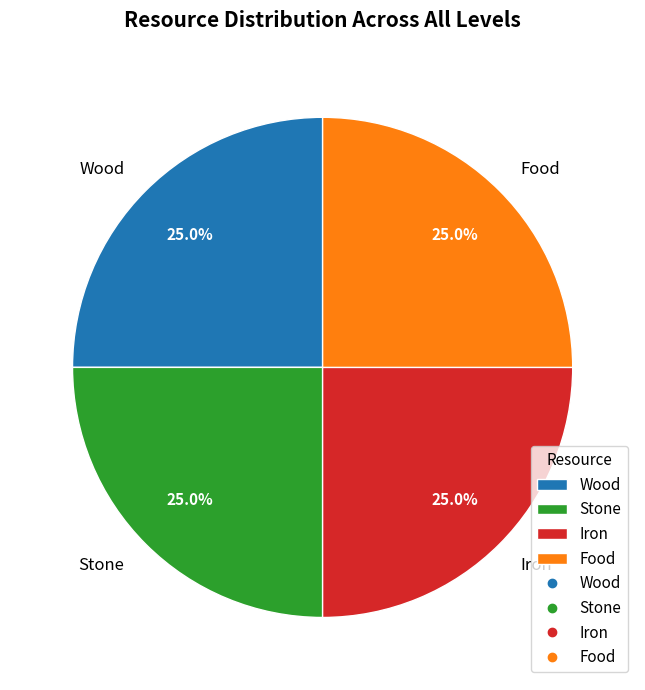

What is the ratio of the value at Stone to the value at Wood?

1.0